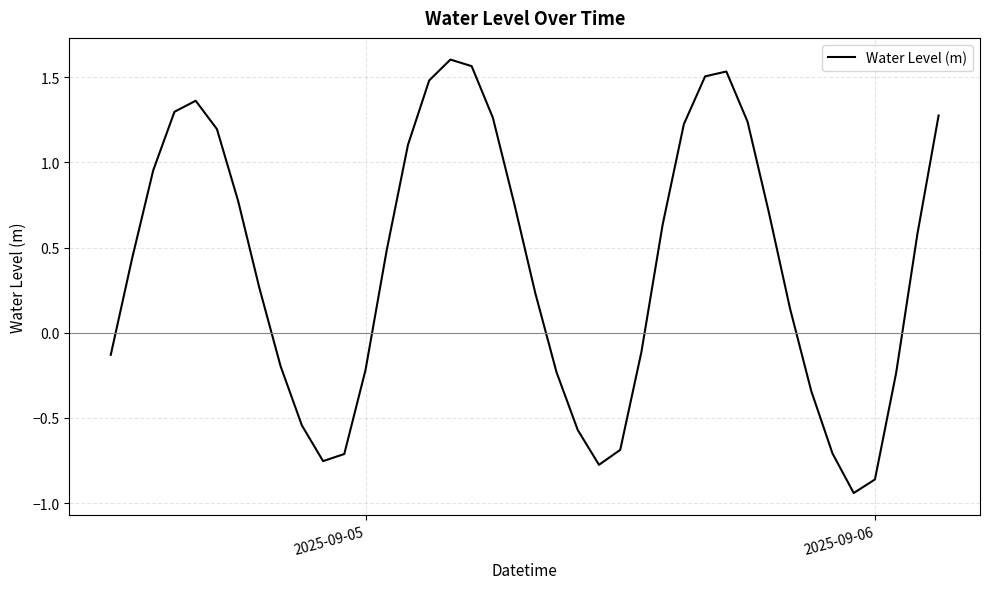

How many lines are shown in the chart?

1